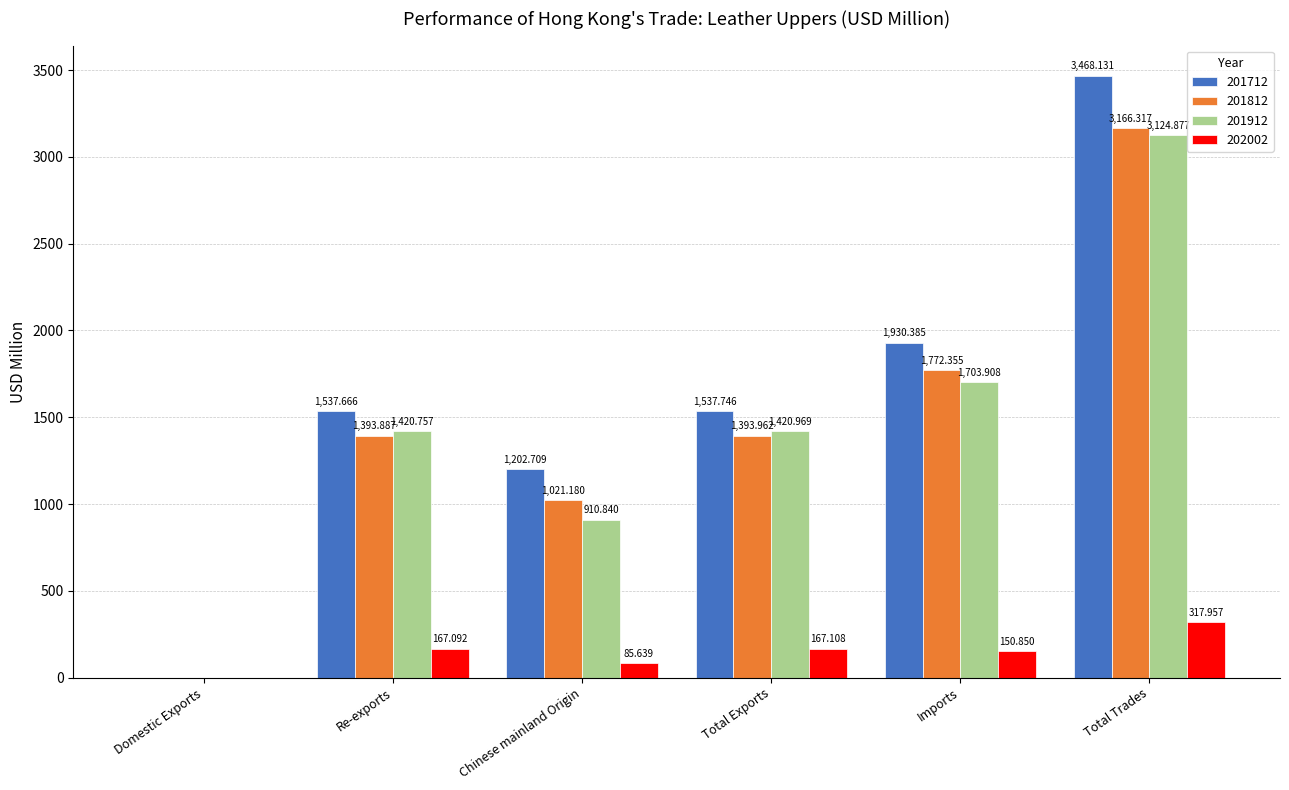

Where does the 201712 series first go above 1537?

Re-exports